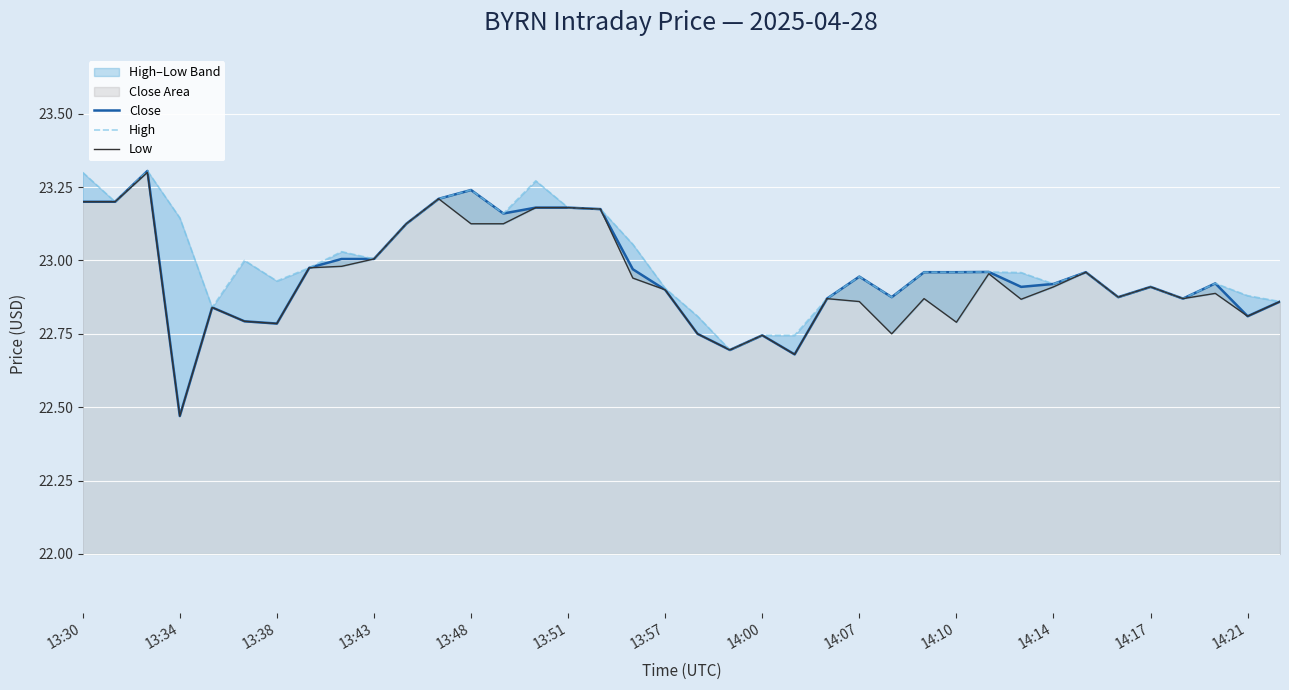

Where is Close nearest to the value 22?

13:34